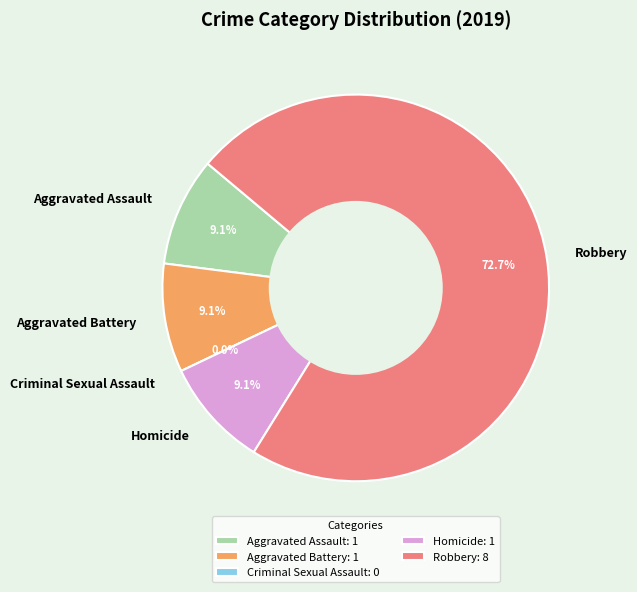

How many segments does this pie chart have?

5